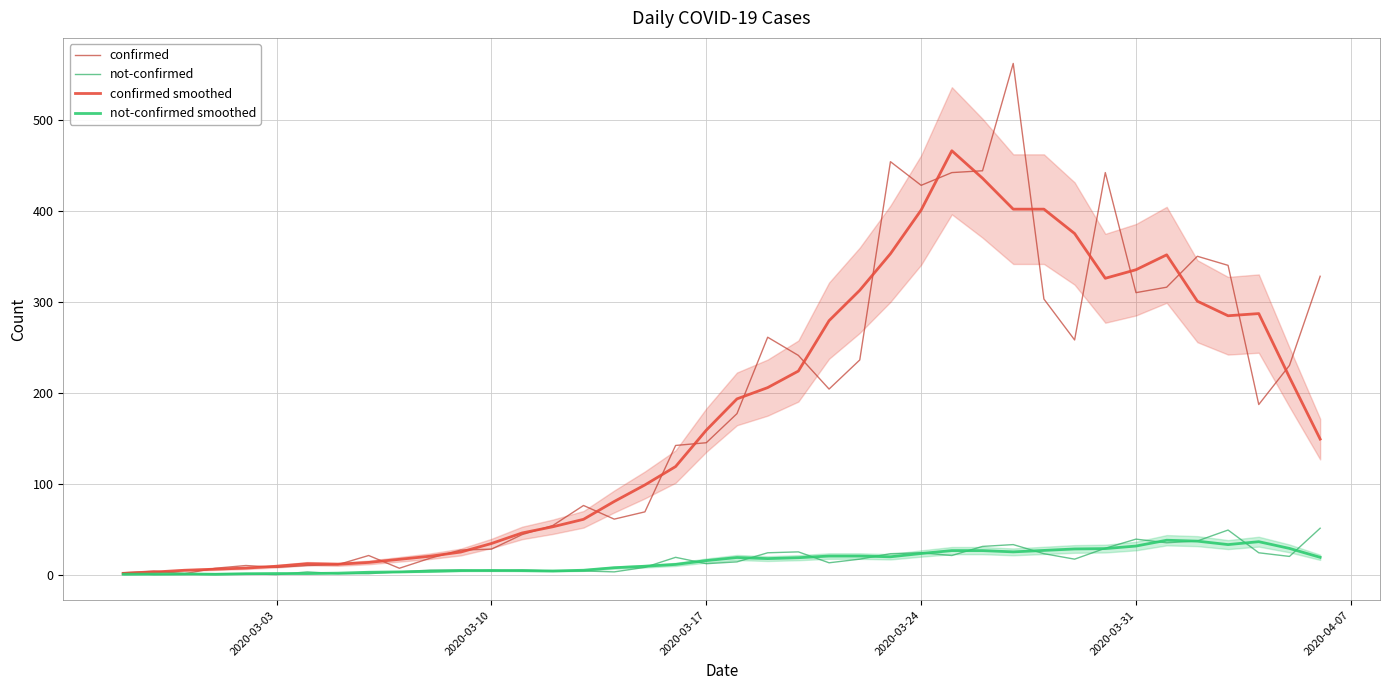

What is the lowest value of the confirmed series?

1.0